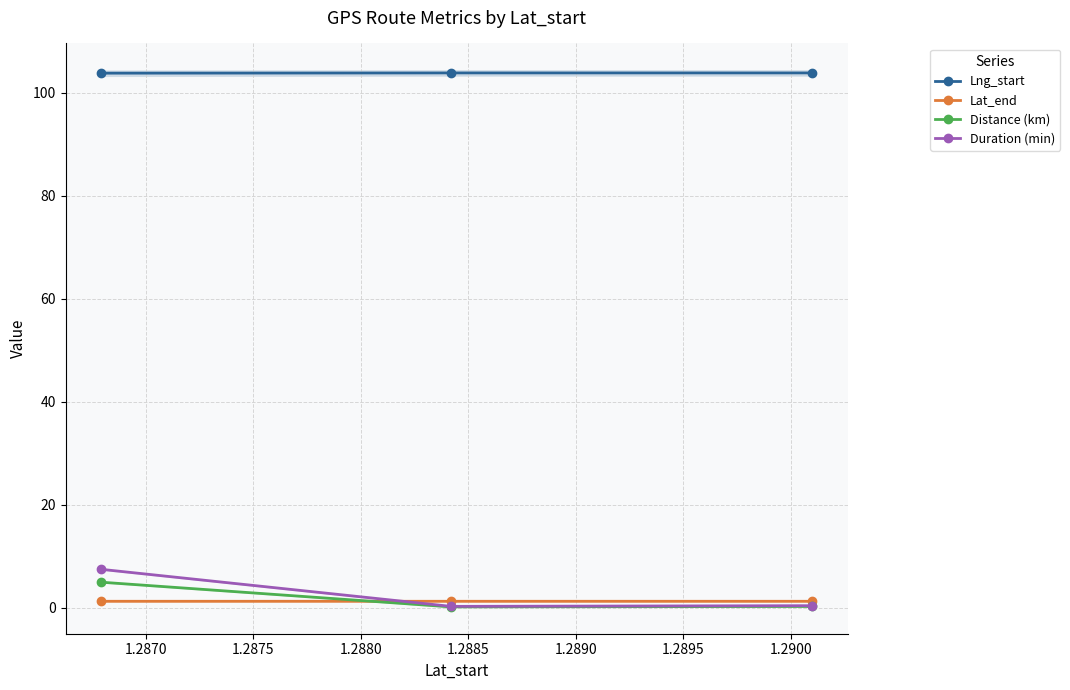

What is the value of the Lng_start point at the 3rd from the left?

103.8